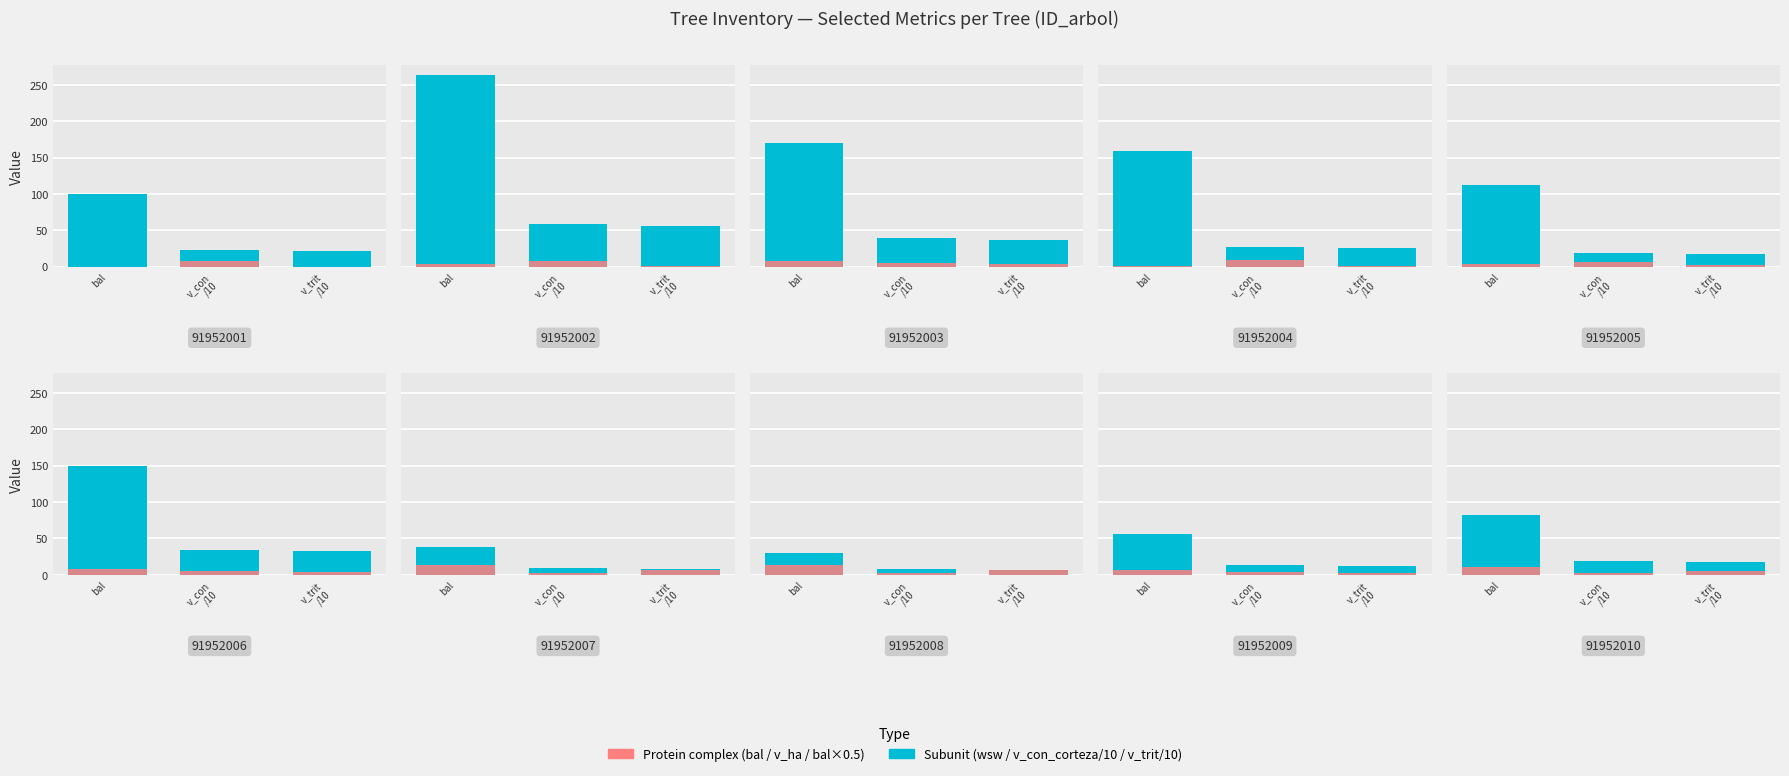

What is the label of the 3rd bar from the right?

bal